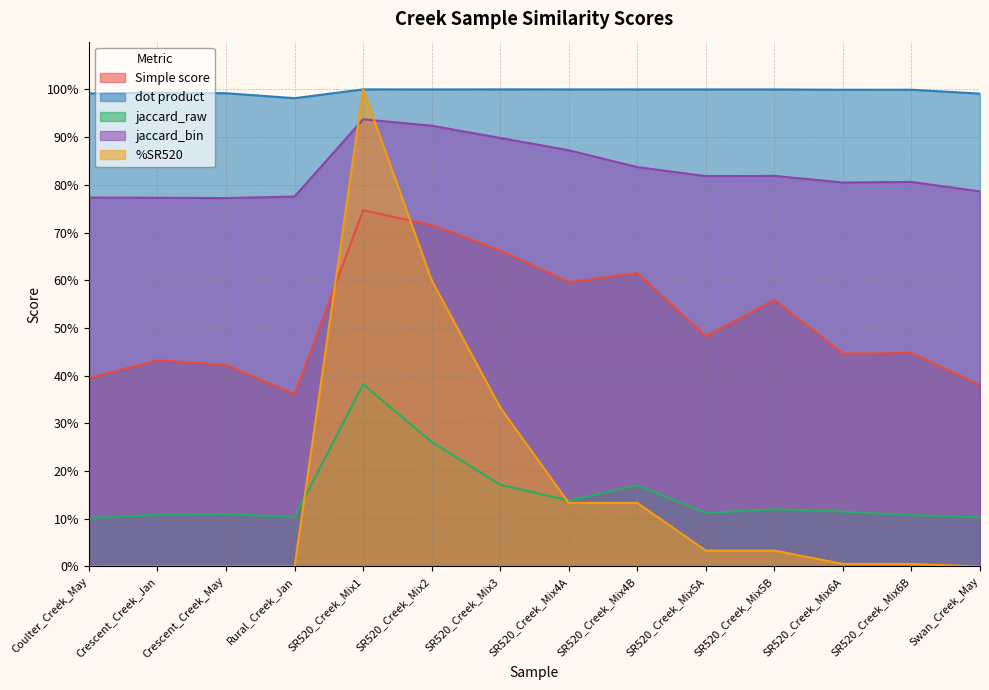

How many times do jaccard_bin and %SR520 cross each other?

2